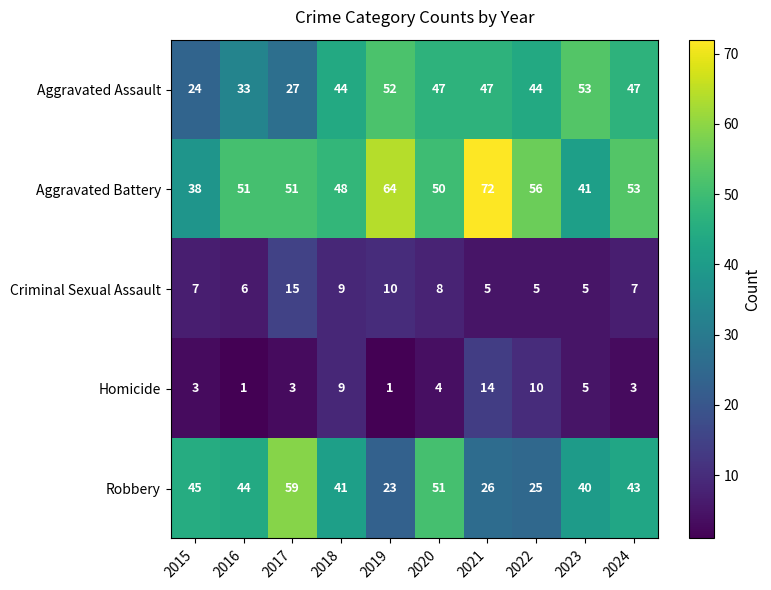

What is the maximum value shown in the chart?

72